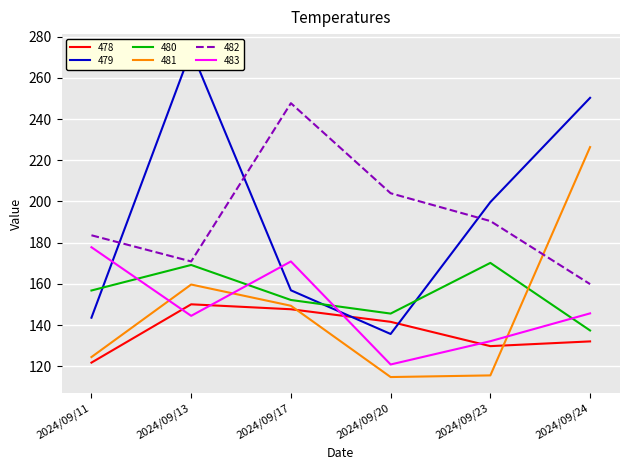

Which series has the widest spread of values?

479